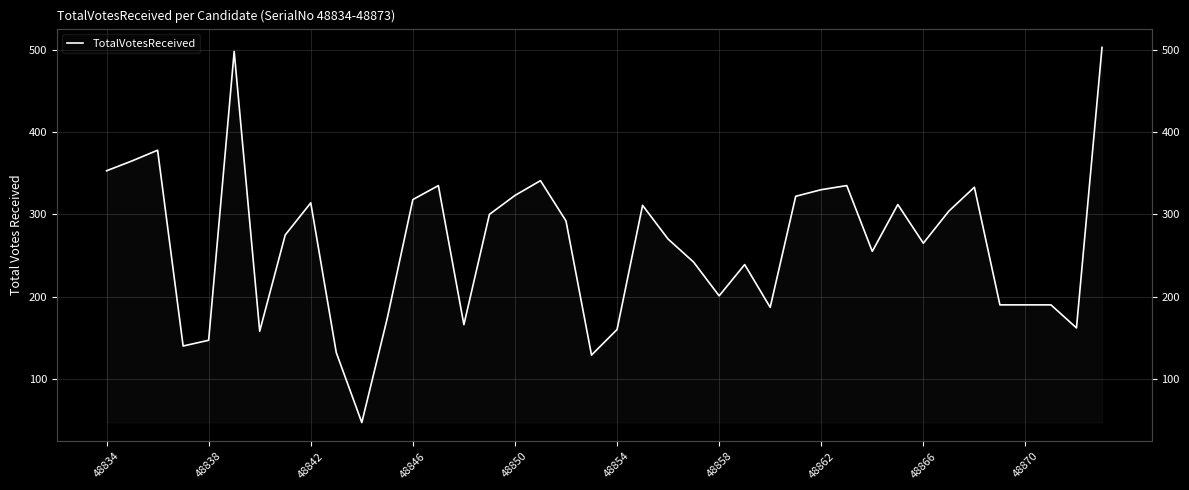

How many values are below 275?

20